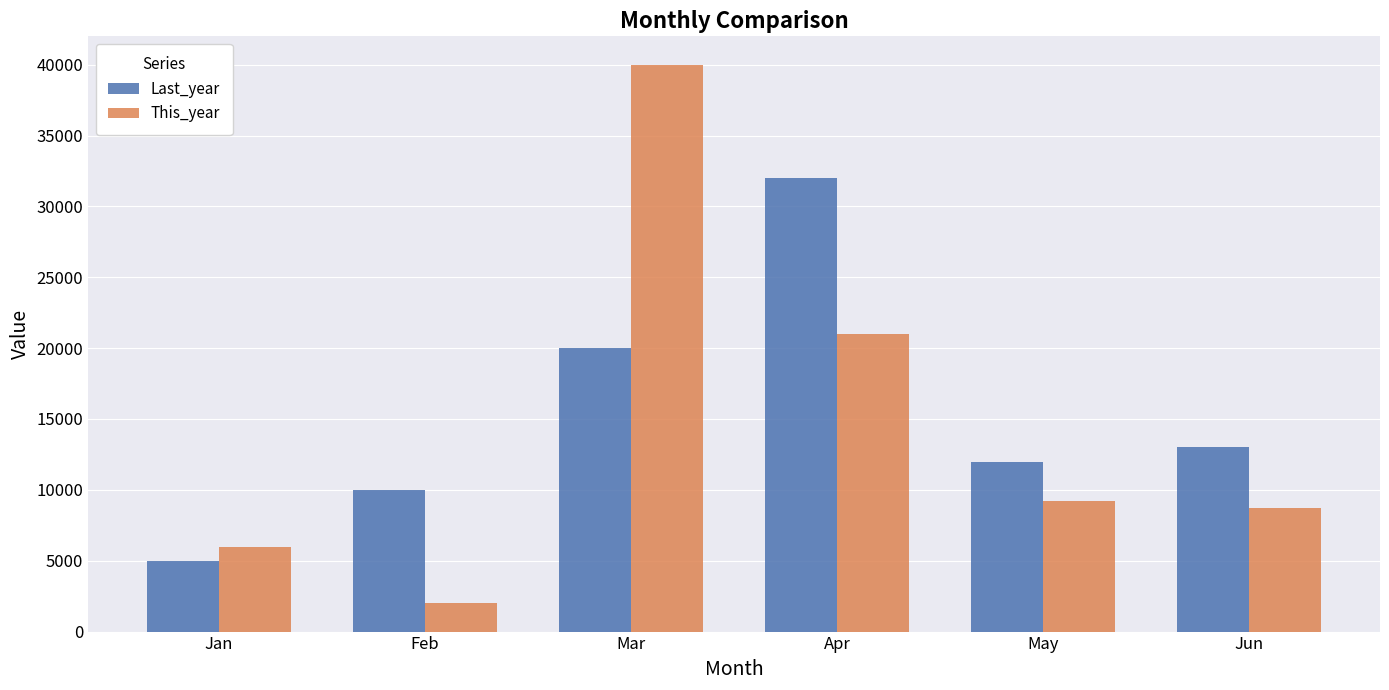

Which category has the highest value in the This_year series?

Mar